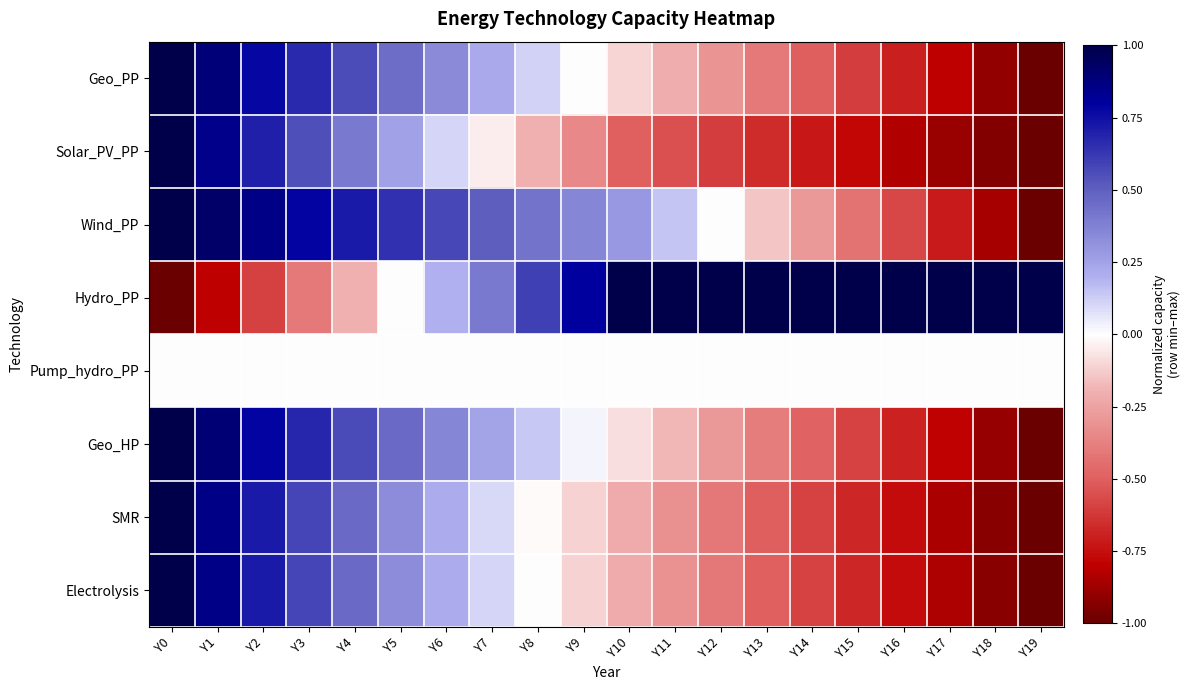

What is the maximum value shown in the chart?

1.0